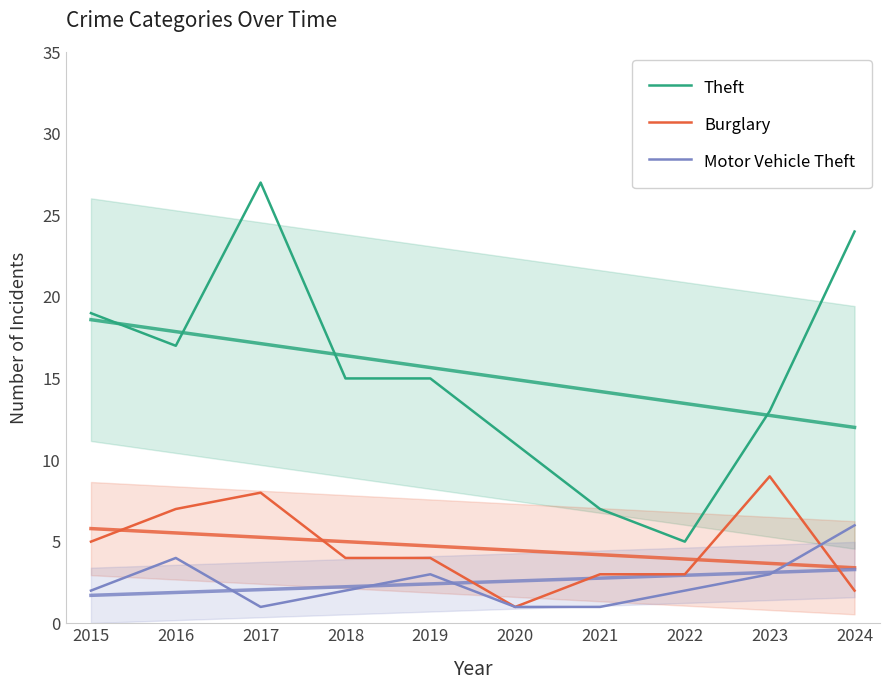

Reading left to right, extract all data points from this chart.

Theft: 2015=19	2016=17	2017=27	2018=15	2019=15	2020=11	2021=7	2022=5	2023=13	2024=24
Burglary: 2015=5	2016=7	2017=8	2018=4	2019=4	2020=1	2021=3	2022=3	2023=9	2024=2
Motor Vehicle Theft: 2015=2	2016=4	2017=1	2018=2	2019=3	2020=1	2021=1	2022=2	2023=3	2024=6